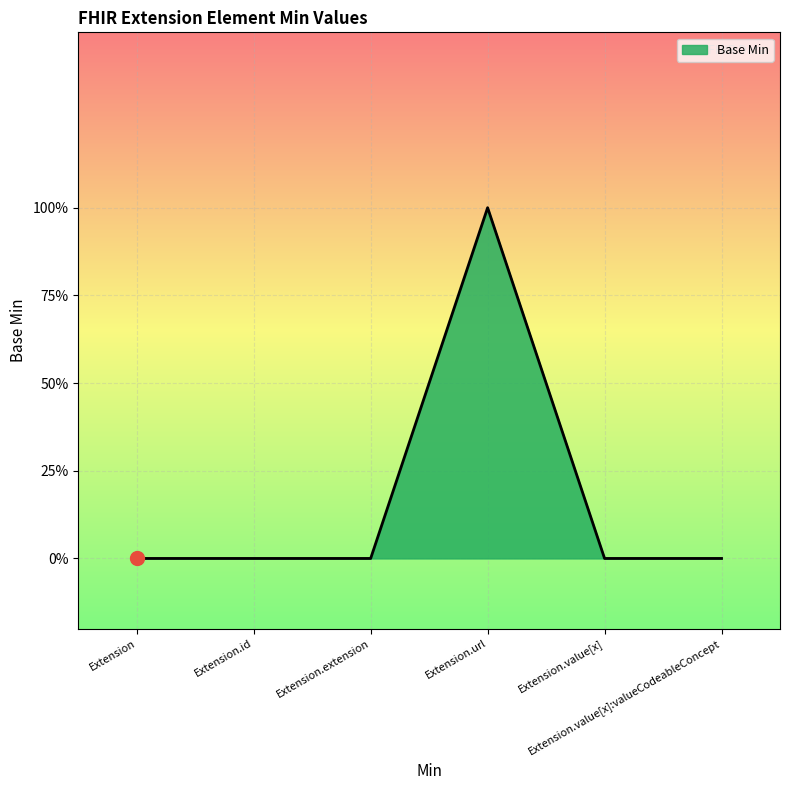

Between Extension and Extension.id, which is larger?

Extension